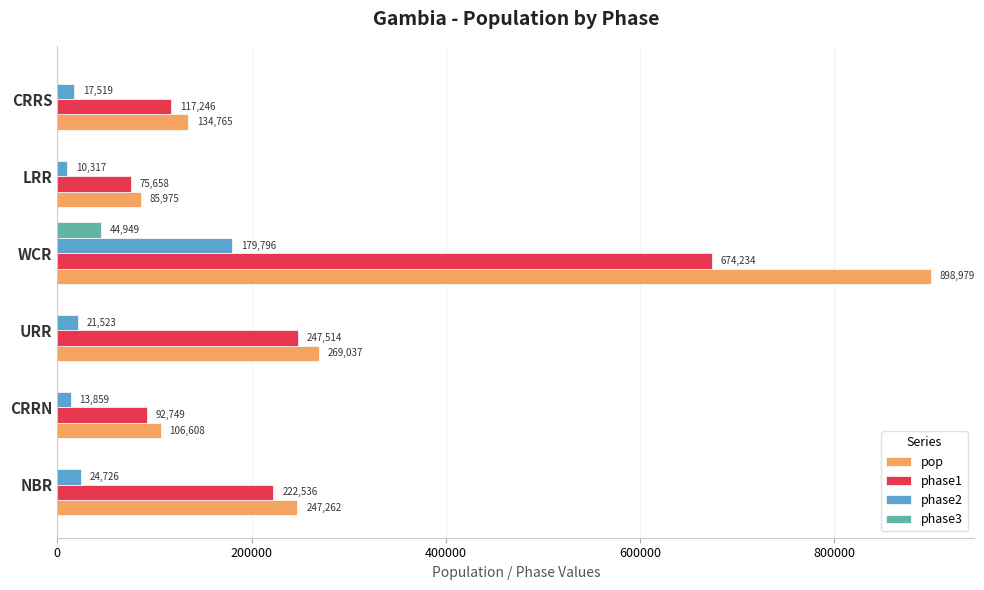

Which series has the widest spread of values?

pop